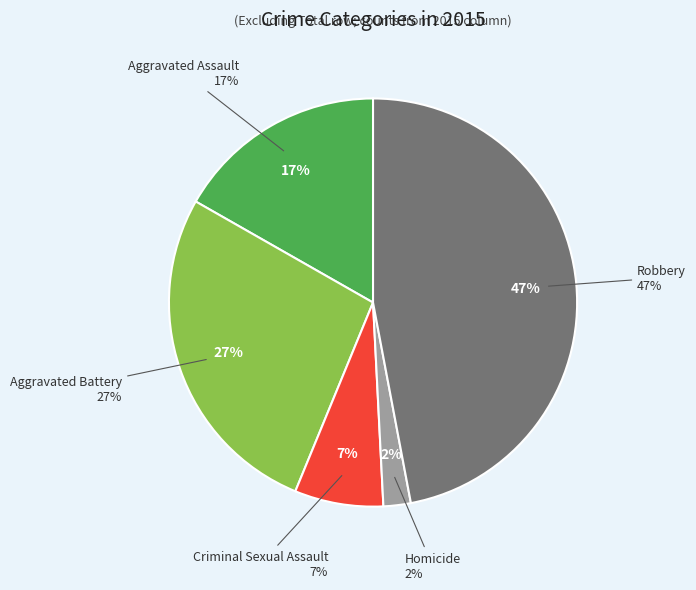

To the nearest percent, what percentage of the pie is Robbery?

47%